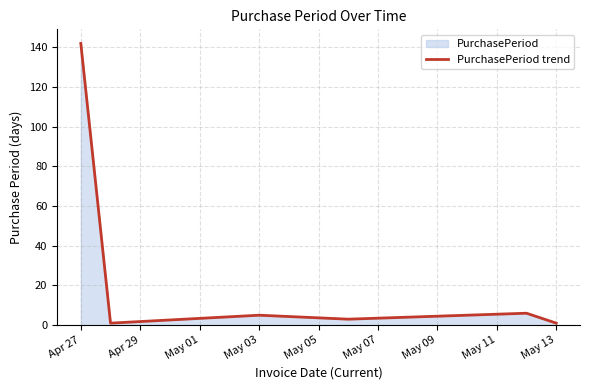

What is the value of the 2nd point from the left?

1